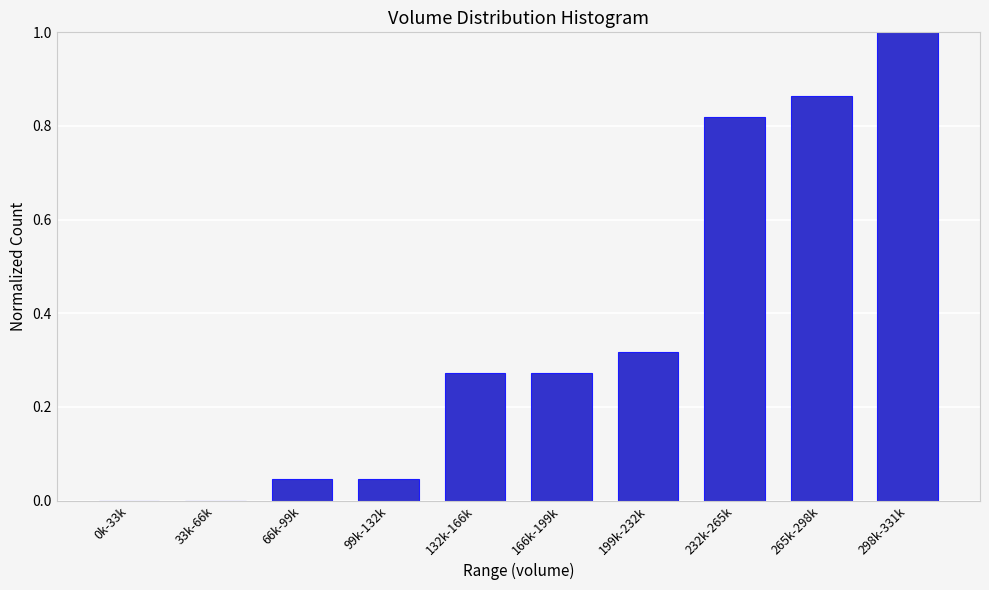

What is the maximum value shown in the chart?

1.0